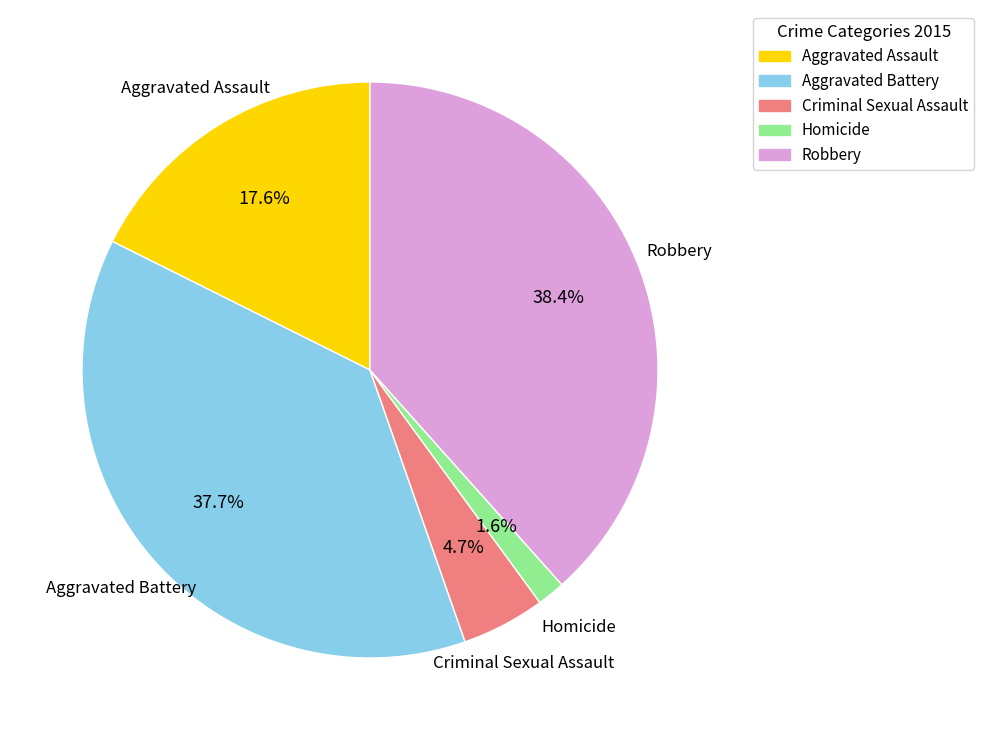

Which category has the biggest portion of the pie?

Robbery